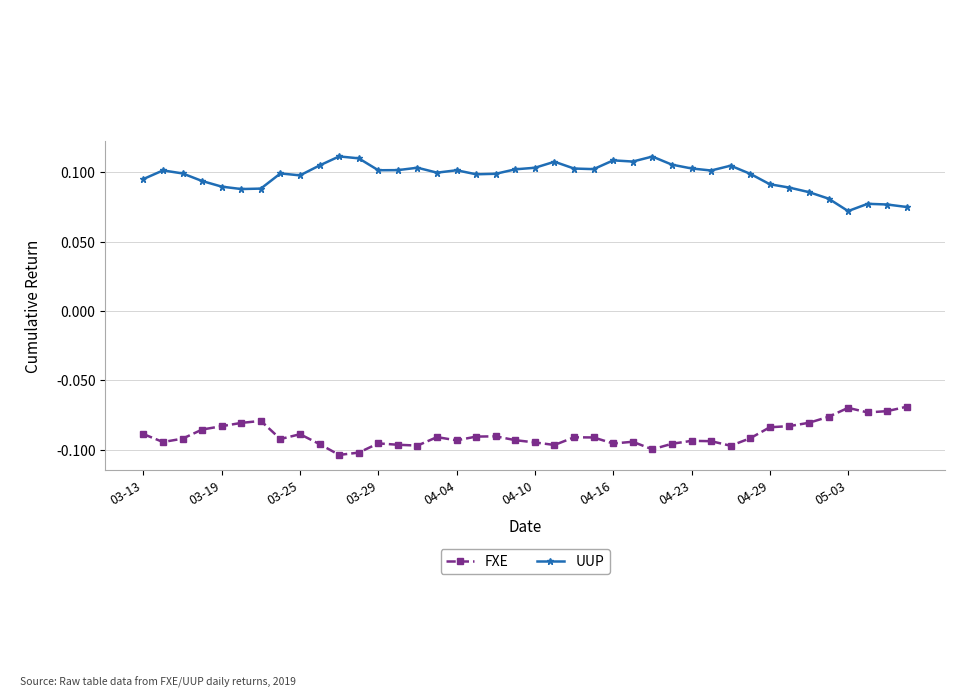

List the series in order of their overall mean, highest first.

UUP, FXE